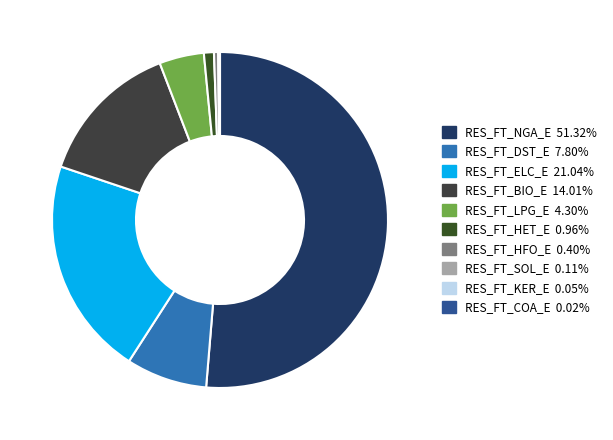

To the nearest percent, what is the difference between the largest and smallest slice percentages?

51%